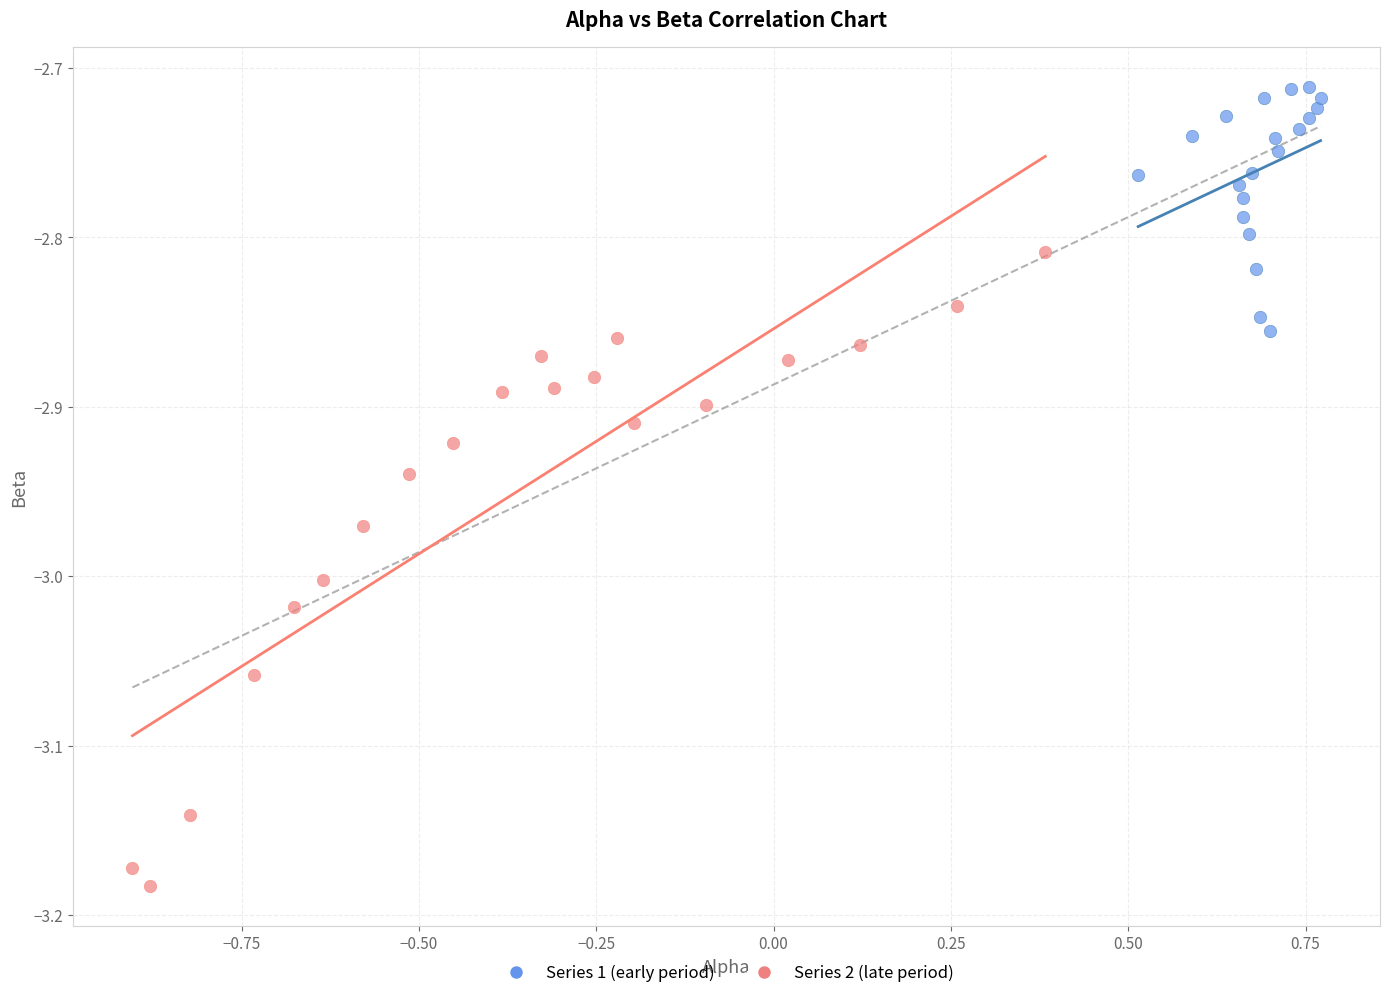

Which series has the widest spread of Y values?

Series 2 (late period)